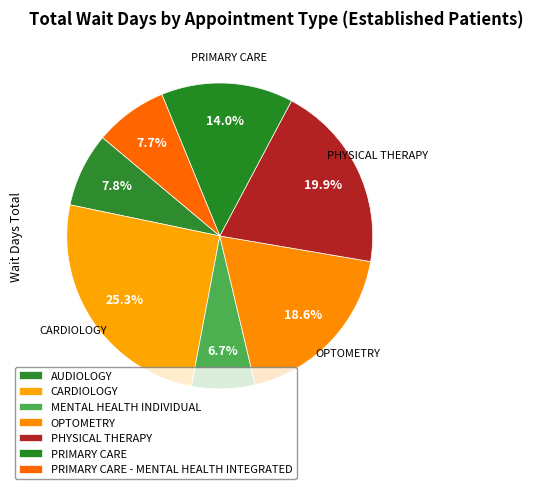

How many slices are in this pie chart?

7